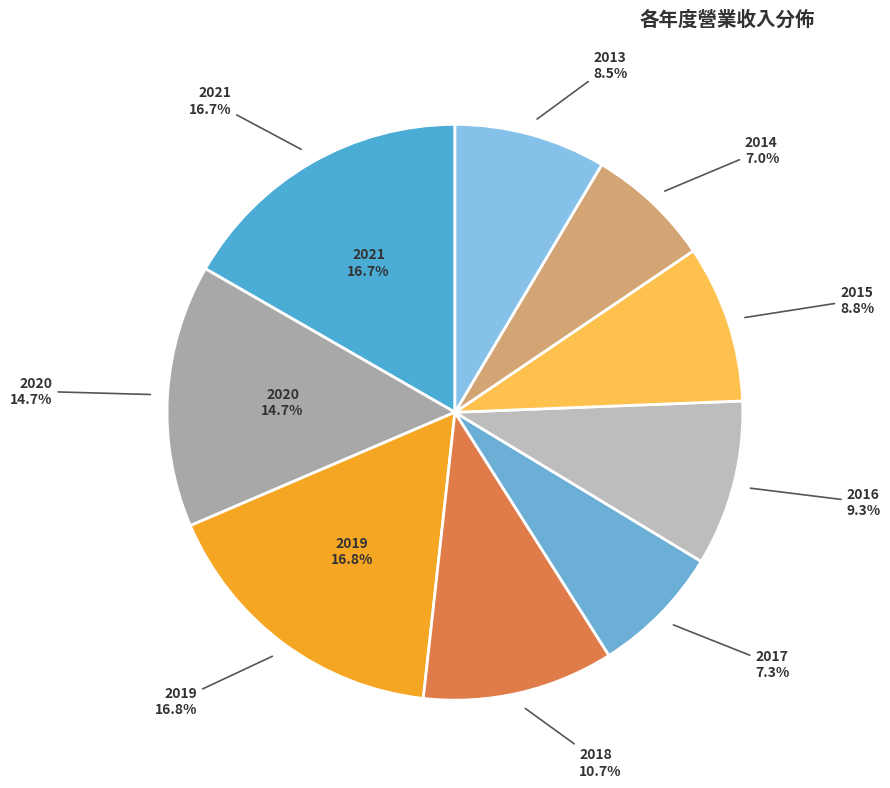

True or false: 2017 accounts for 7% of the total.

True